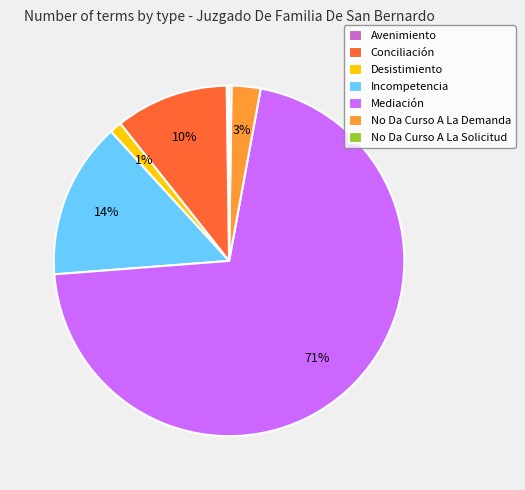

To the nearest percent, what percentage of the pie is Incompetencia?

14%